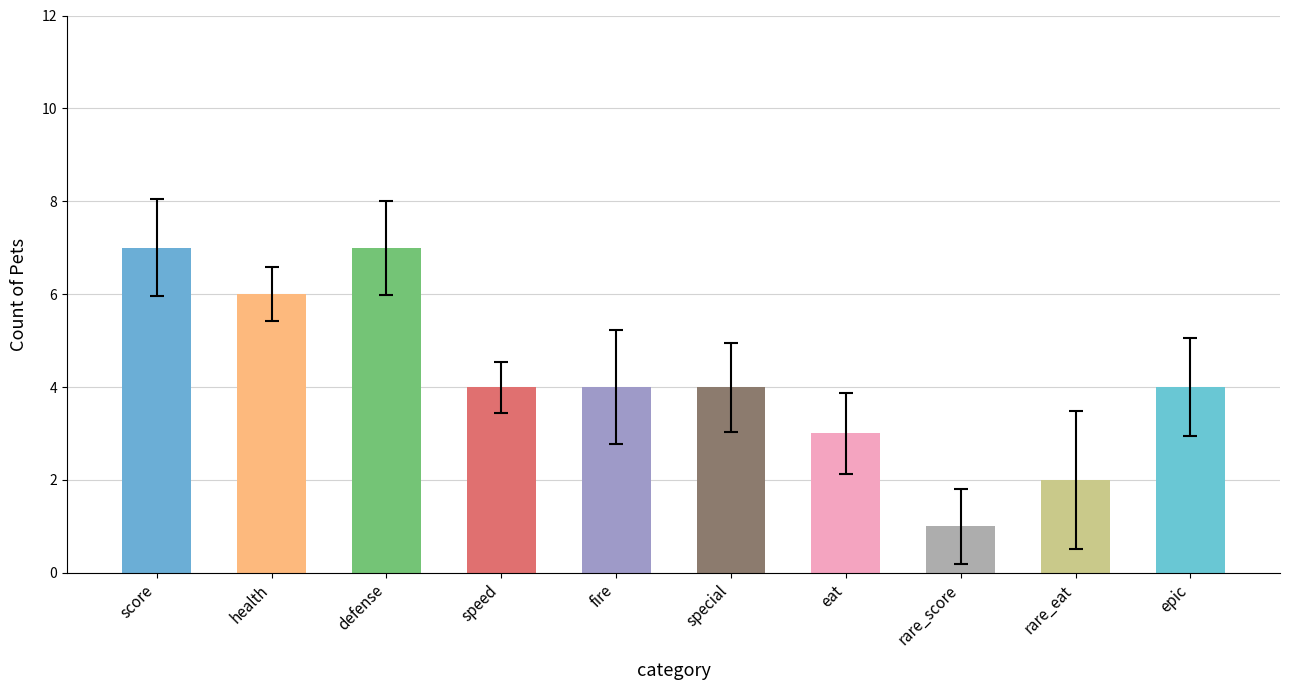

What is the value of the 10th bar from the left?

4